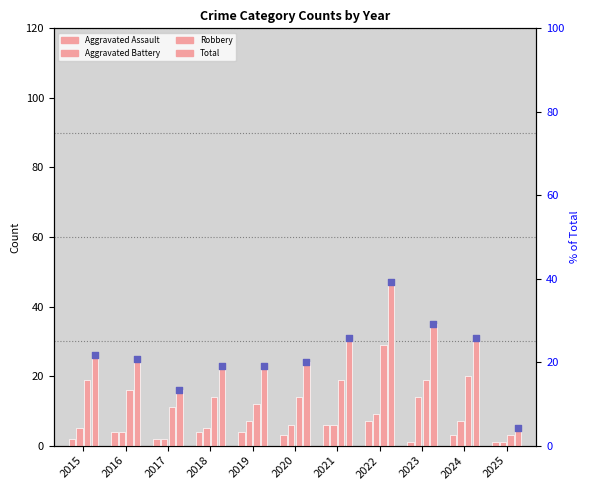

Which series reaches the minimum Y coordinate?

Aggravated Assault